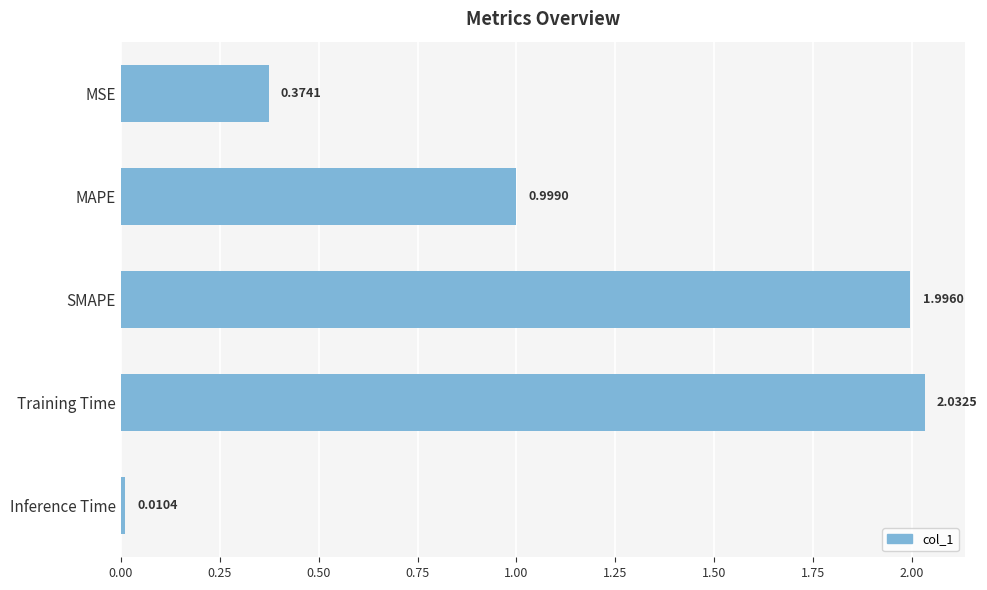

Rank the categories by value from highest to lowest.

Training Time, SMAPE, MAPE, MSE, Inference Time